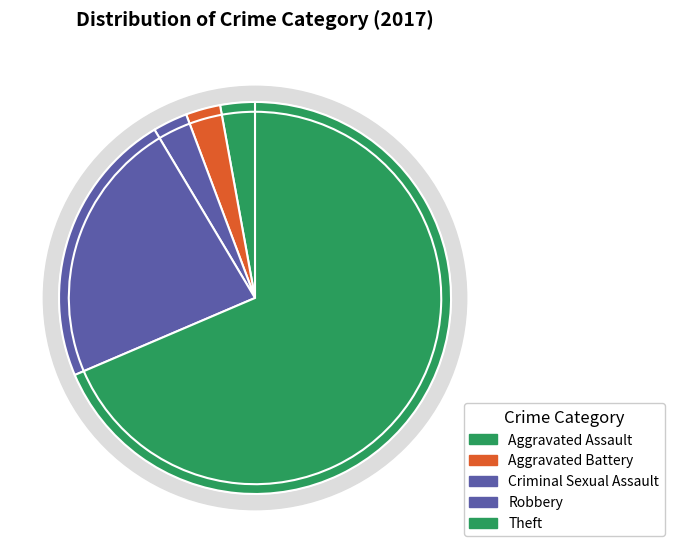

What is the largest slice in the pie chart?

Theft